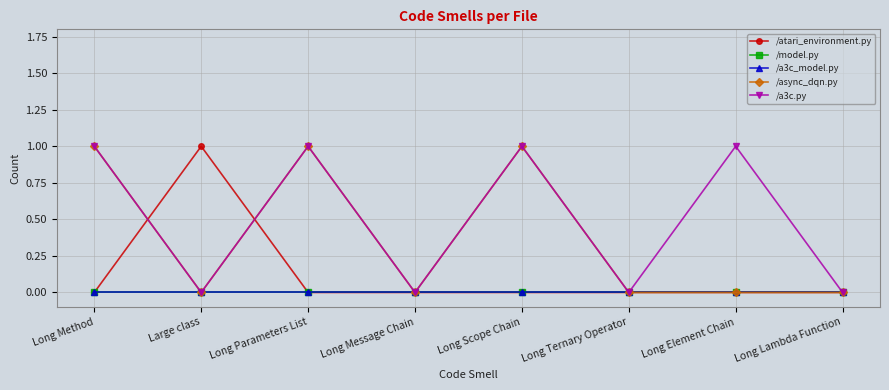

Rank the series by their maximum value, from highest to lowest.

/atari_environment.py, /async_dqn.py, /a3c.py, /model.py, /a3c_model.py